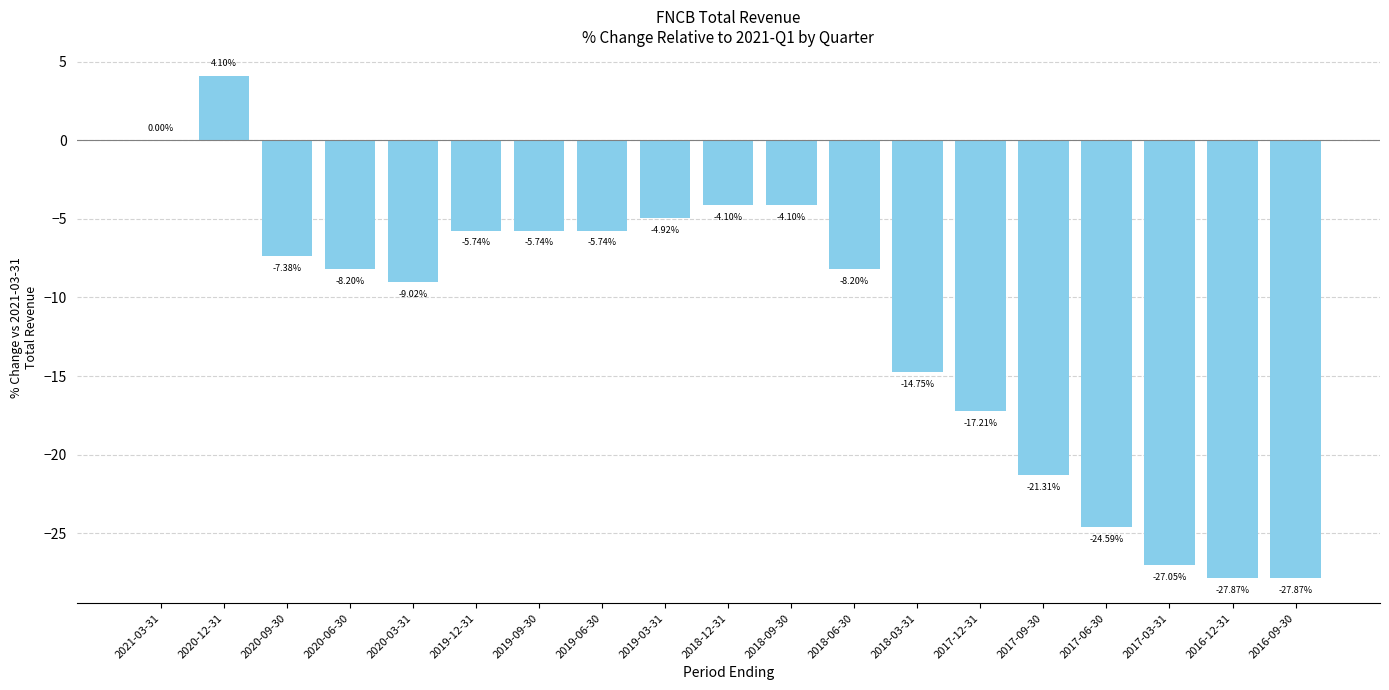

What is the sum of the values at 2020-03-31 and 2017-09-30?

-30.3